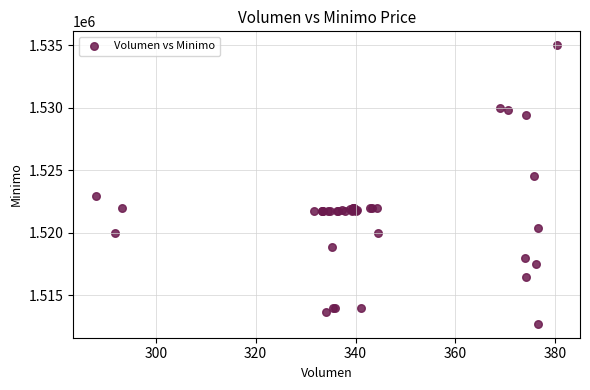

What Y value in the scatter plot is closest to 1523862?

1524513